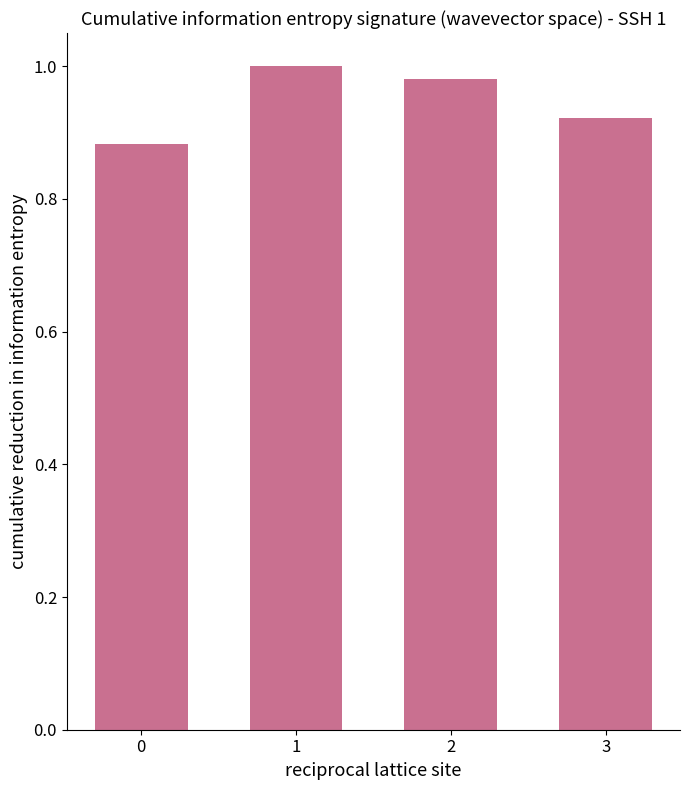

The chart shows a value of 1.5 at 3. True or false?

False